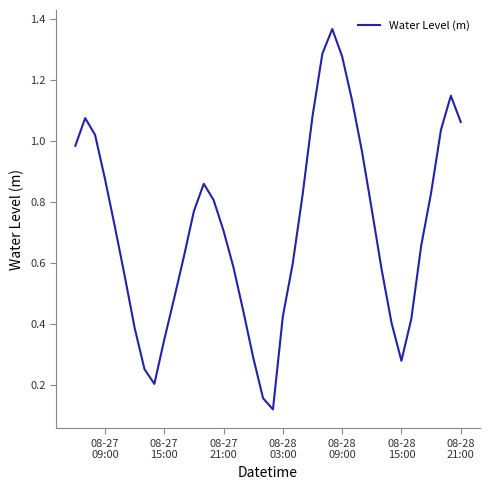

What is the sum of all values?

28.4